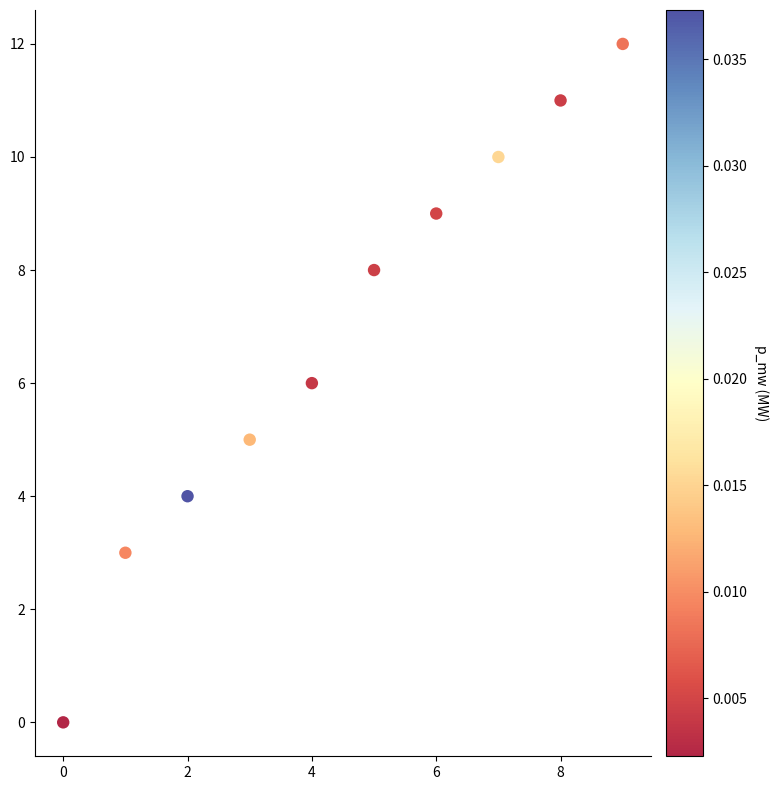

What is the average Y value?

7